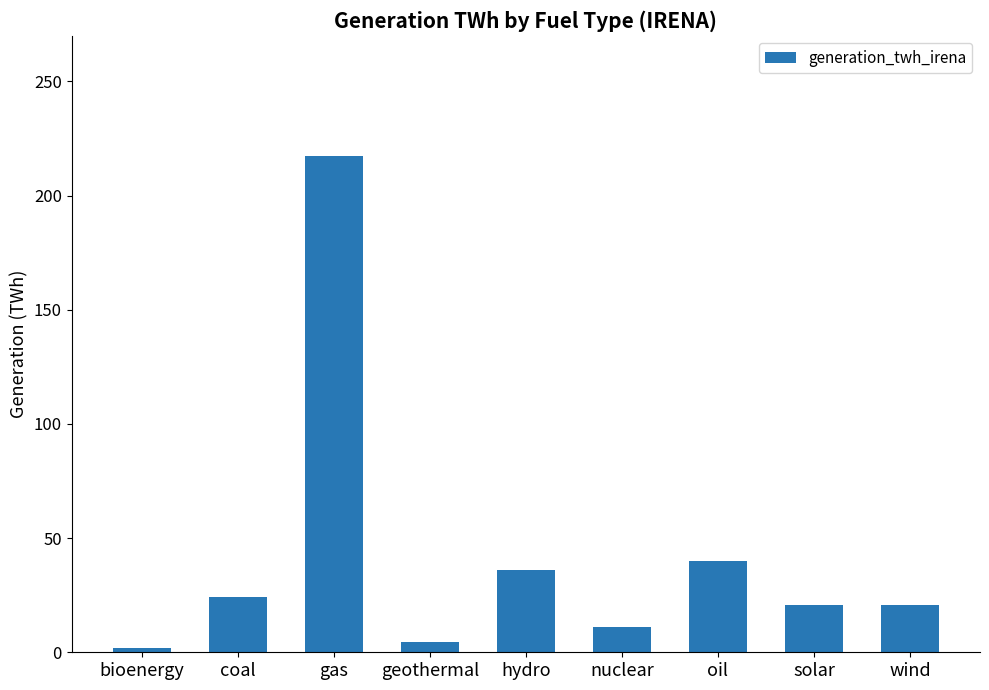

What is the minimum value shown in the chart?

2.0